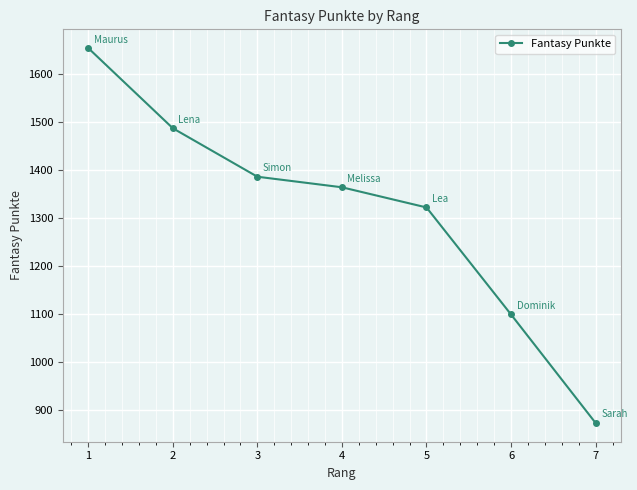

Count the values in the range 1098 to 1486.

5